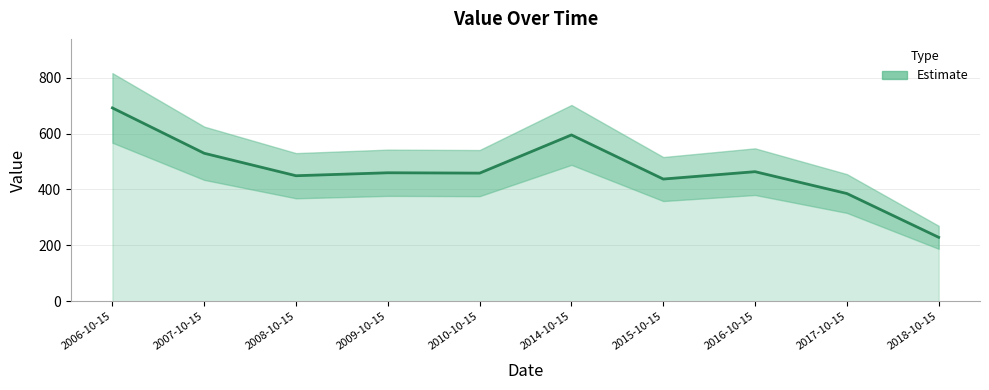

What is the change in value from 2014-10-15 to 2018-10-15?

-366.3